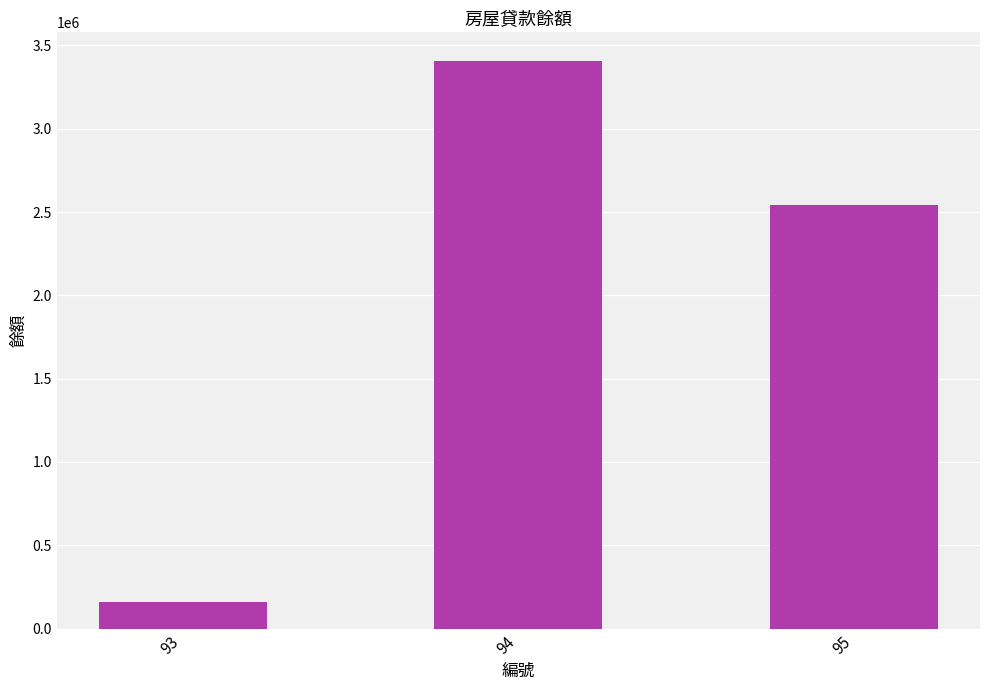

What is the maximum value shown in the chart?

3408061